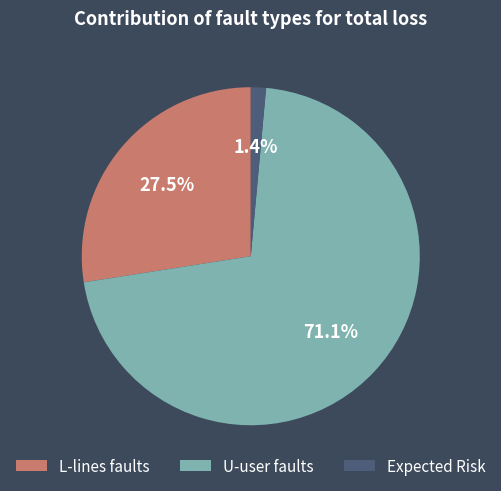

Which has a higher value, L-lines faults or U-user faults?

U-user faults